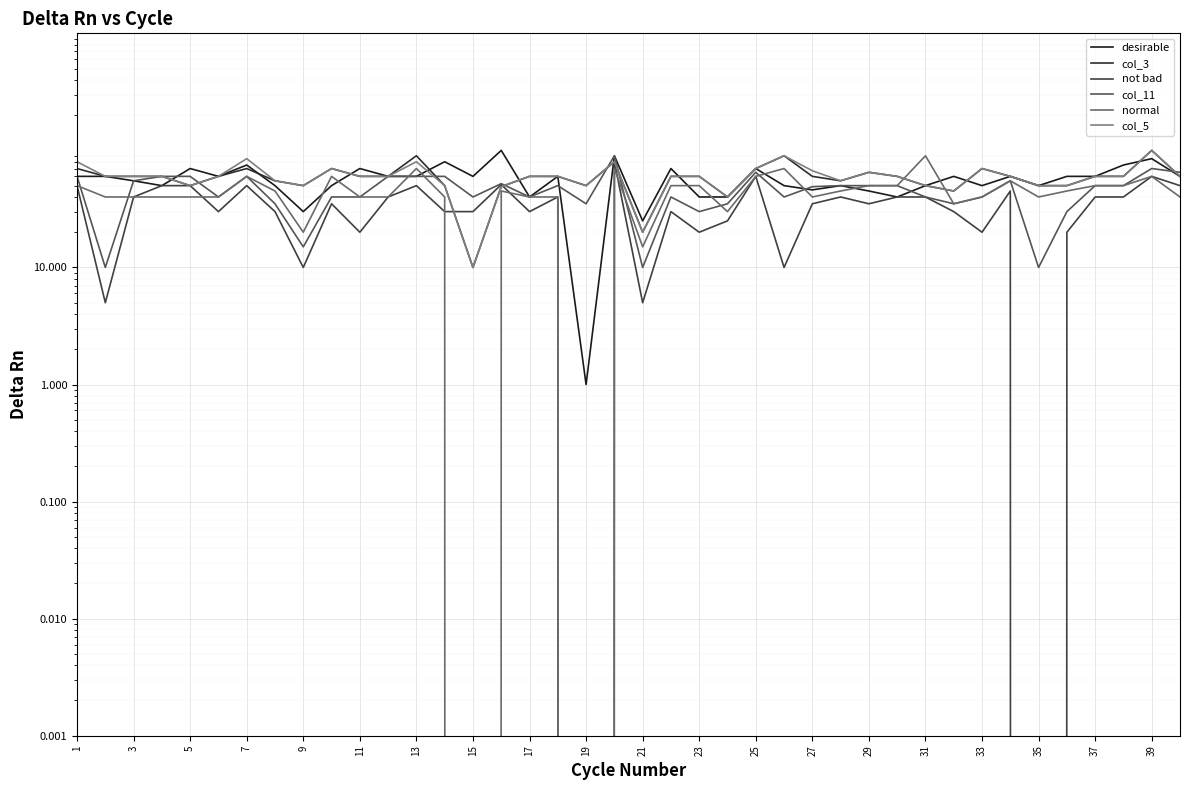

What is the approximate value of col_3 at 7?

70